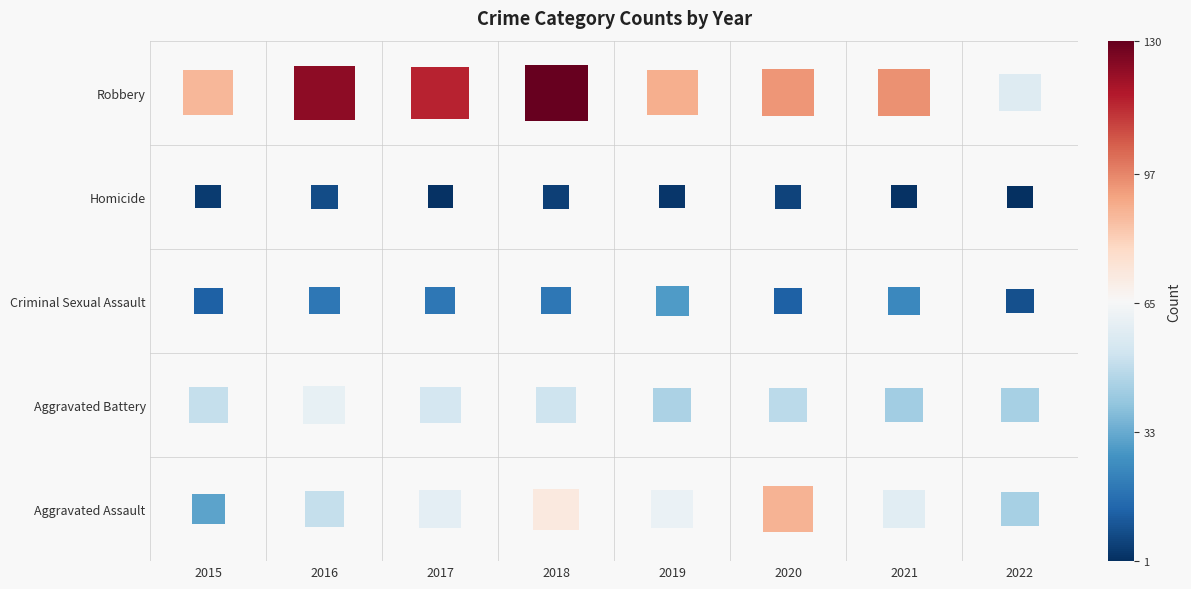

Which category has the highest value in the Robbery series?

2018